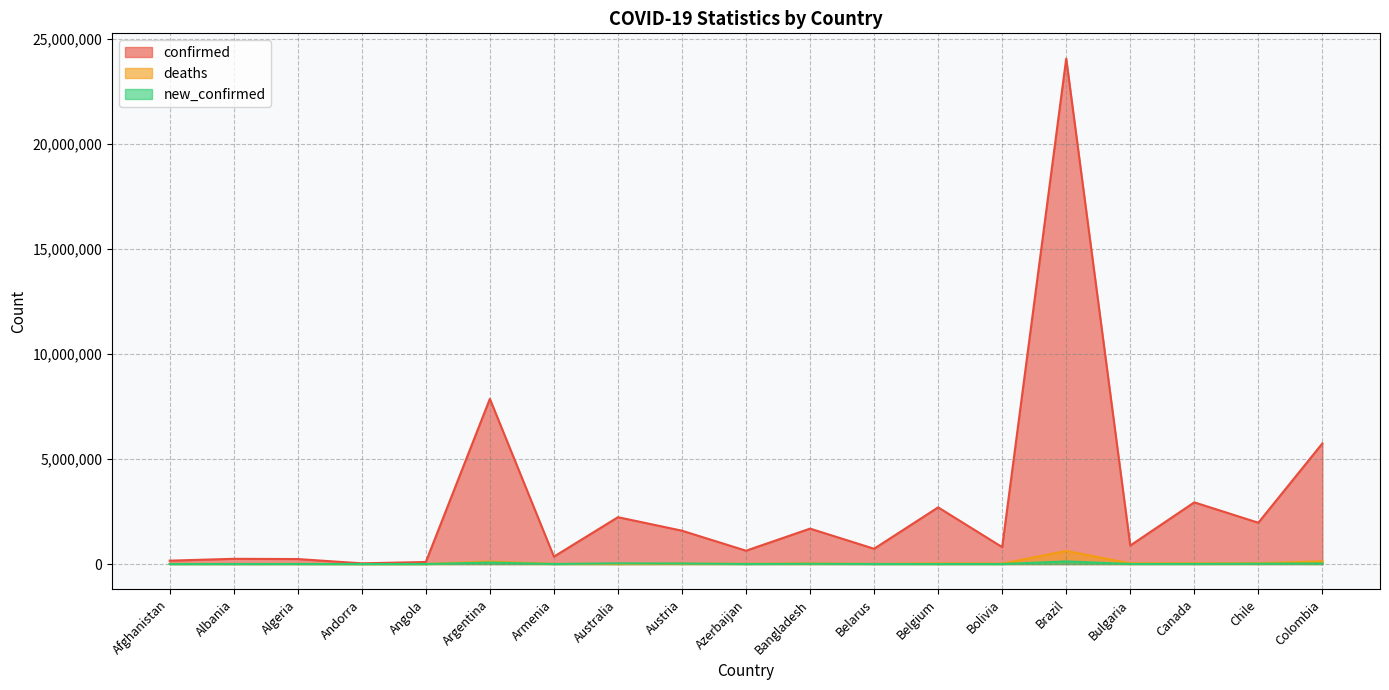

In new_confirmed, how many points are higher than both neighbors (excluding endpoints)?

5